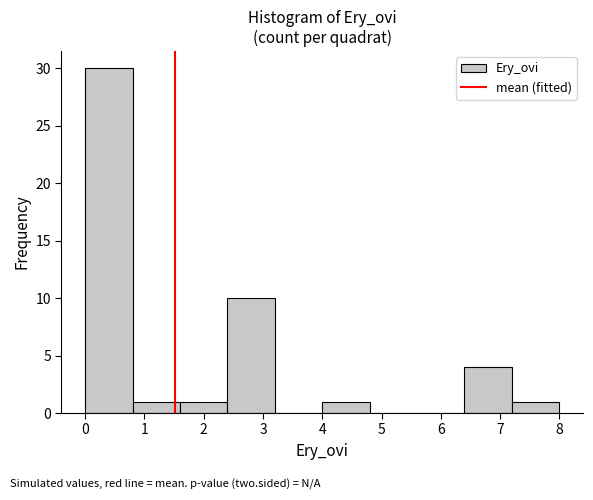

What is the height of the bar covering 1.6 to 2.4 on the x-axis? The values are not printed on the chart, so give them approximately, as read against the axis.

1